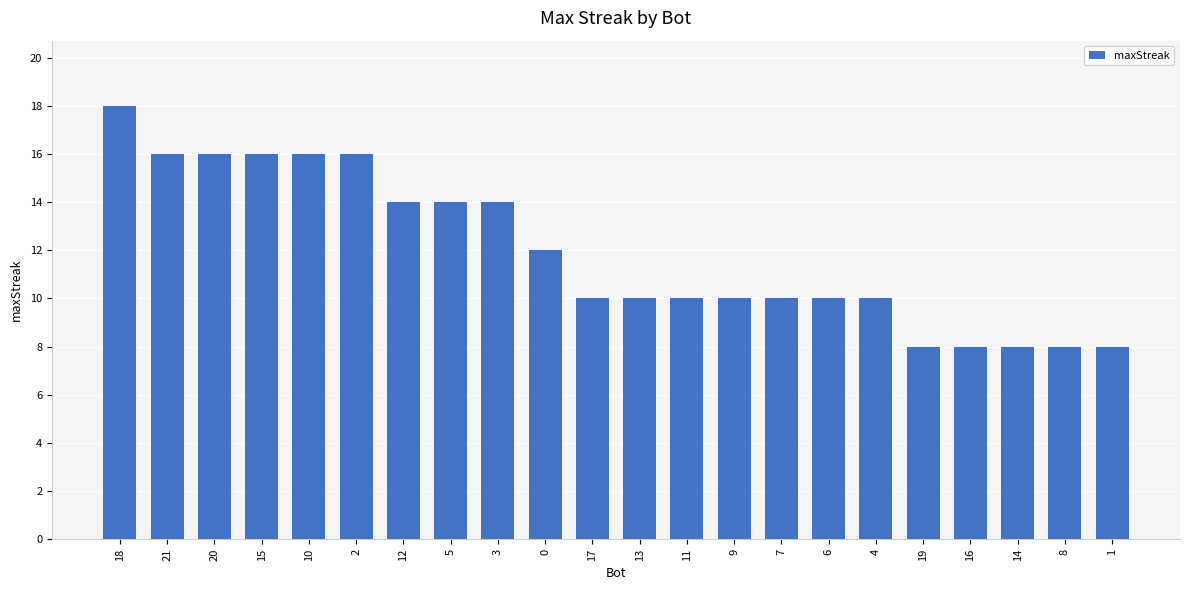

What is the ratio of the value at 1 to the value at 21?

0.5